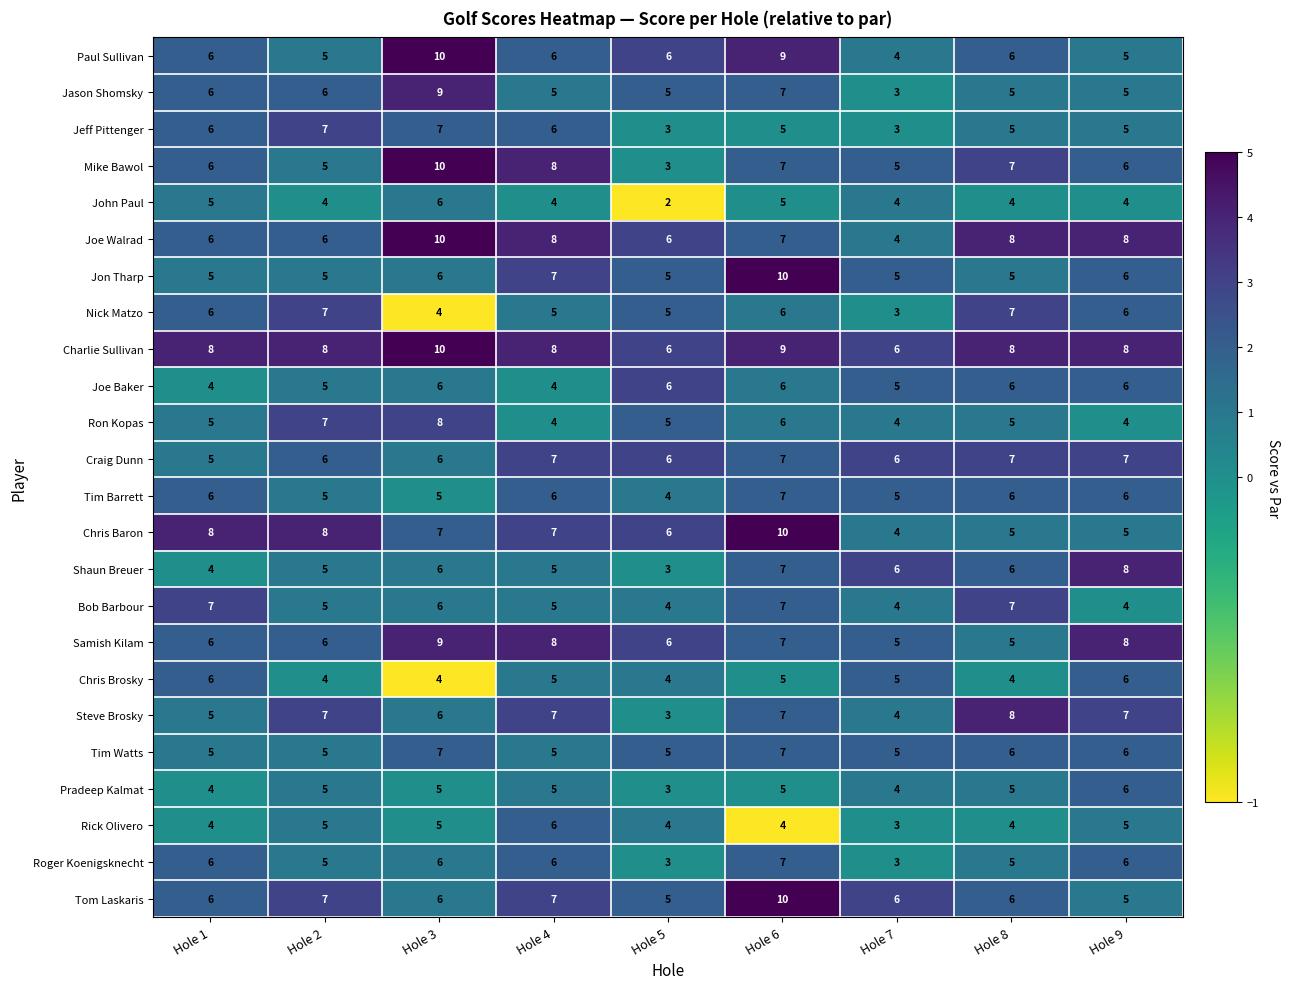

What is the highest value of the Shaun Breuer series?

8